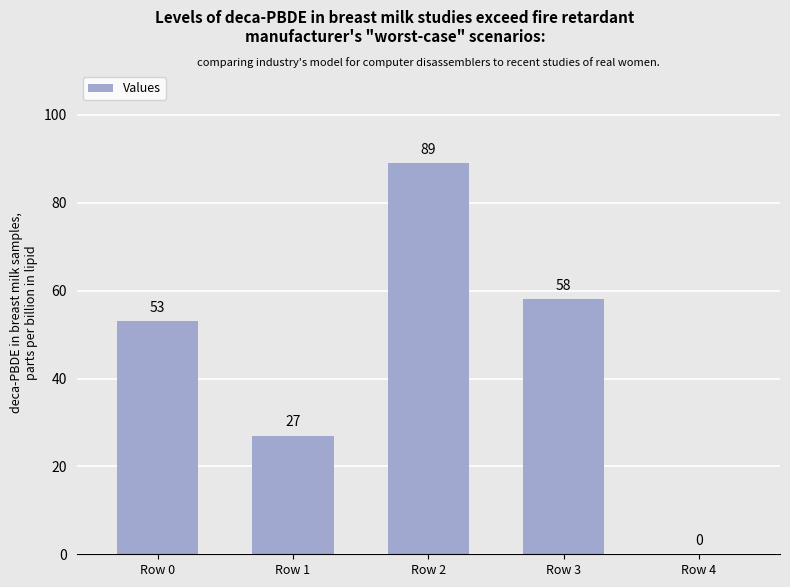

At which label is the value closest to 44?

Row 0